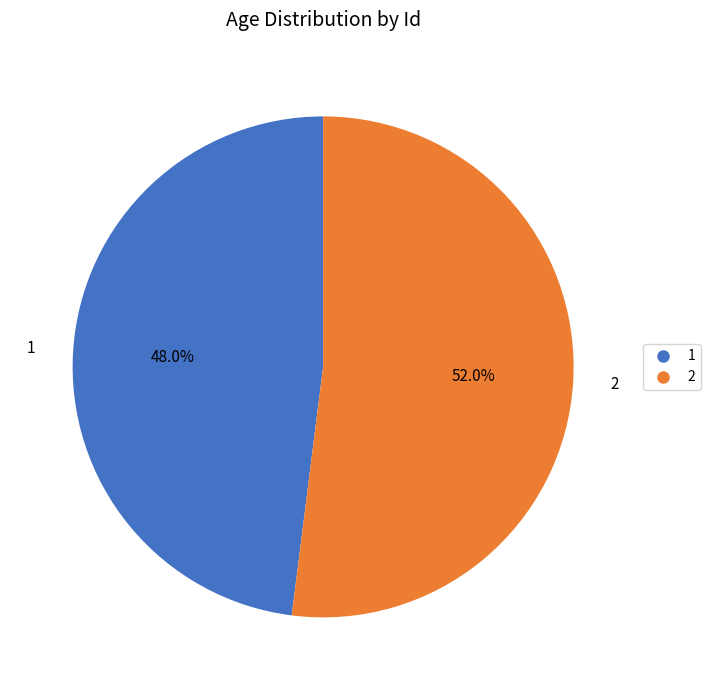

Approximately how many times larger is the value at 2 compared to 1?

1.1